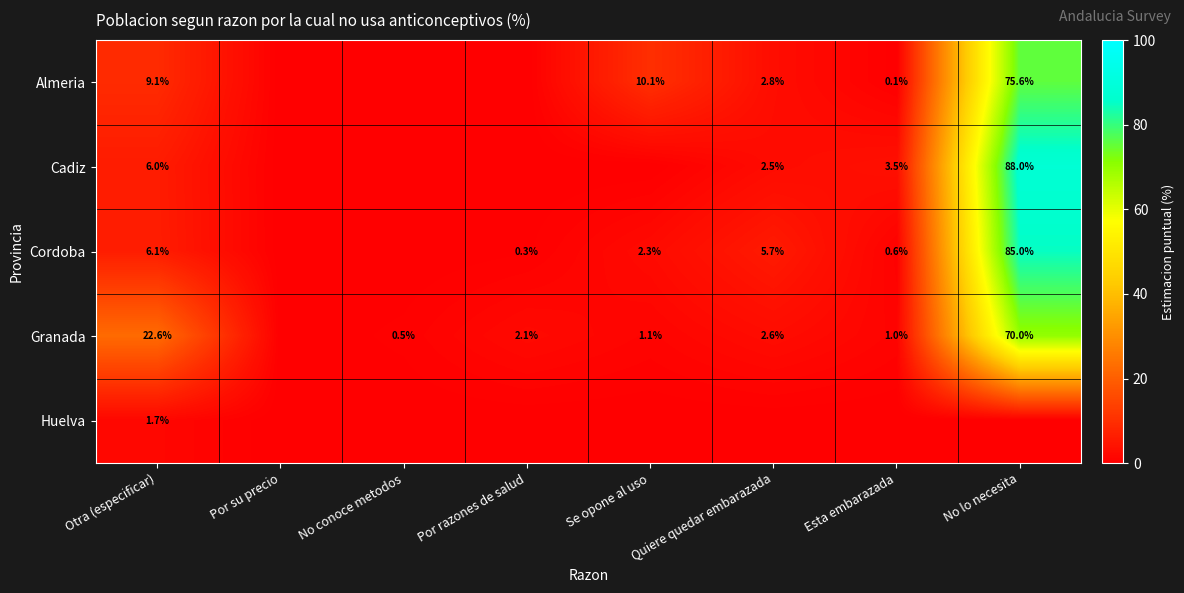

True or false: Cordoba has a value of 5.7 at Quiere quedar embarazada.

True